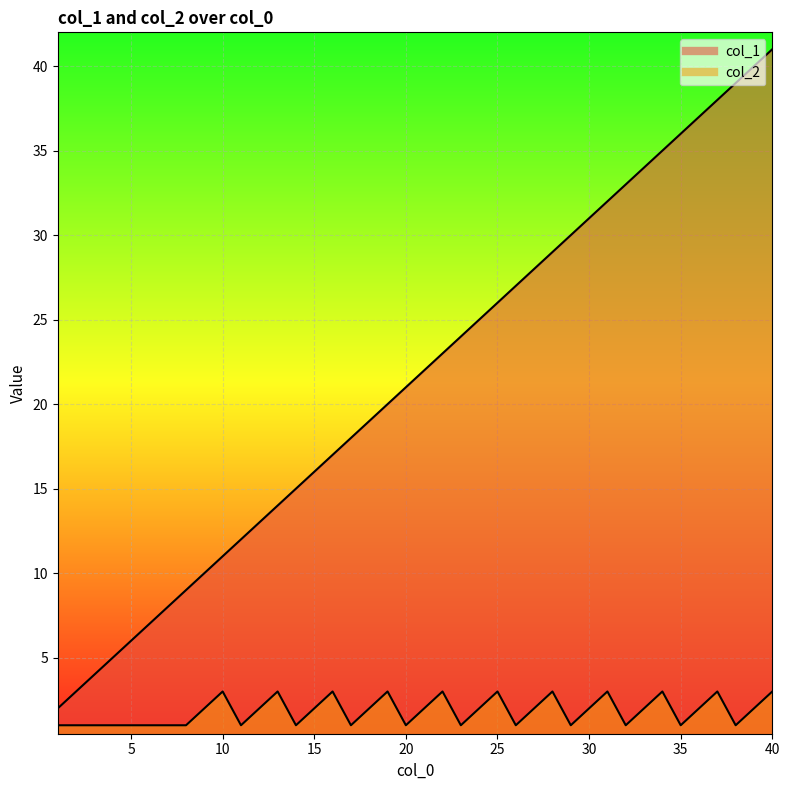

Which category has the highest value in the col_2 series?

10